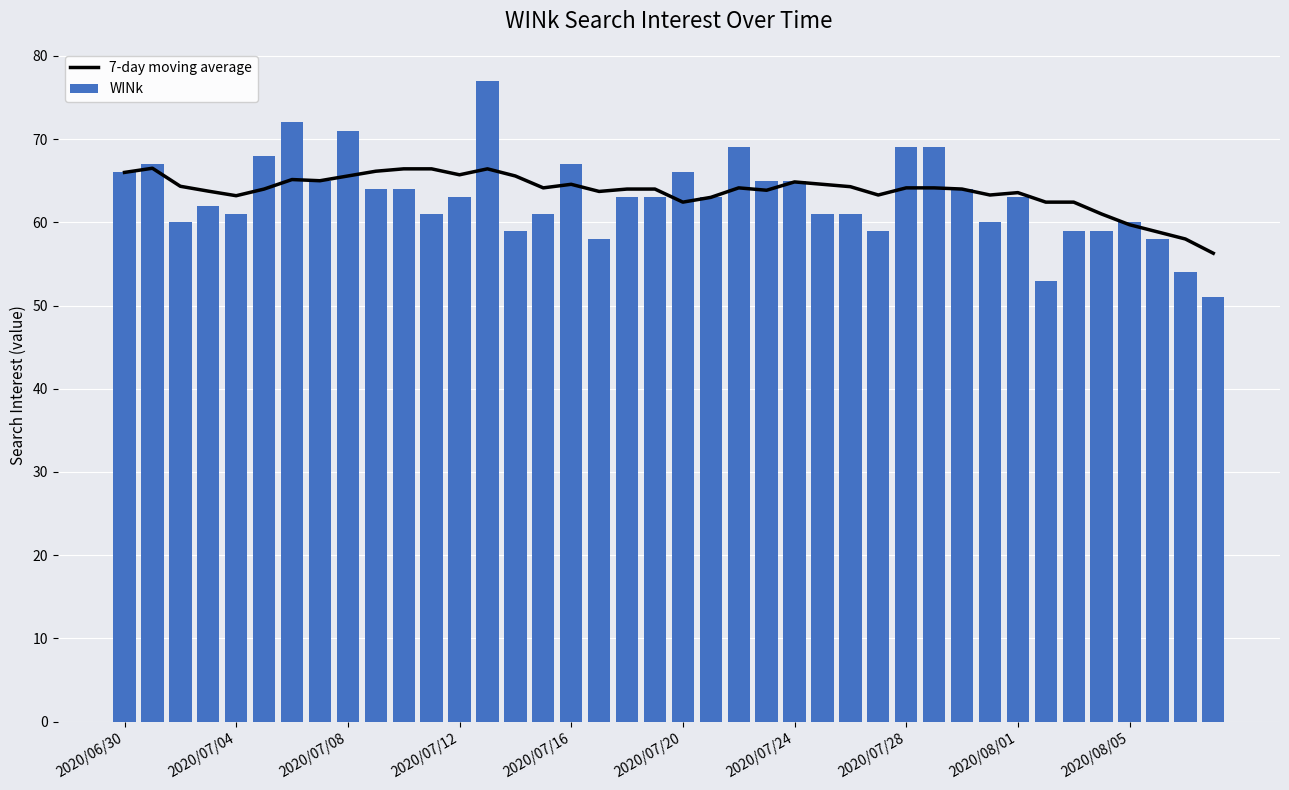

The value of 7-day moving average at 2020/07/28 is 64.1. True or false?

True